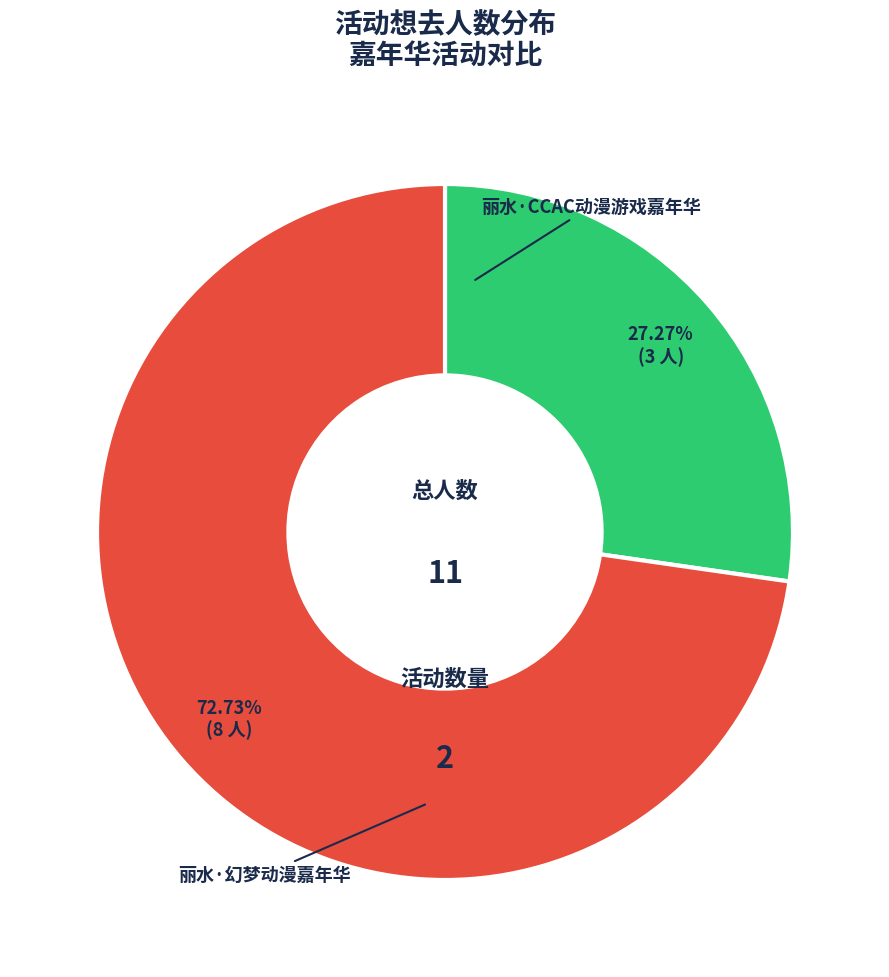

To the nearest percent, what is the difference between the 丽水·幻梦动漫嘉年华 and 丽水·CCAC动漫游戏嘉年华 slice percentages?

45%